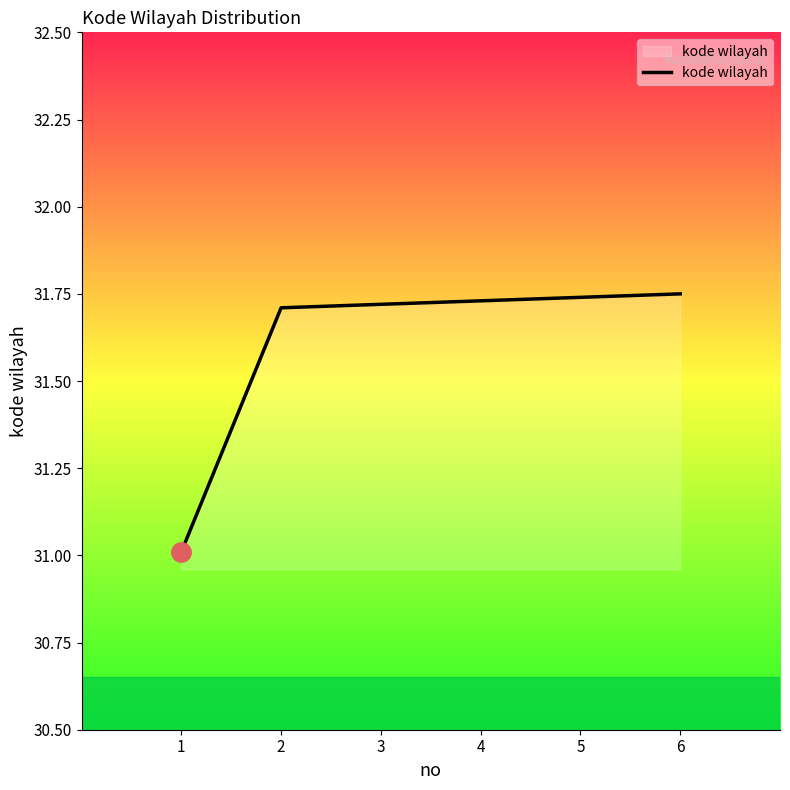

What is the difference between the values at 4 and 1?

0.7